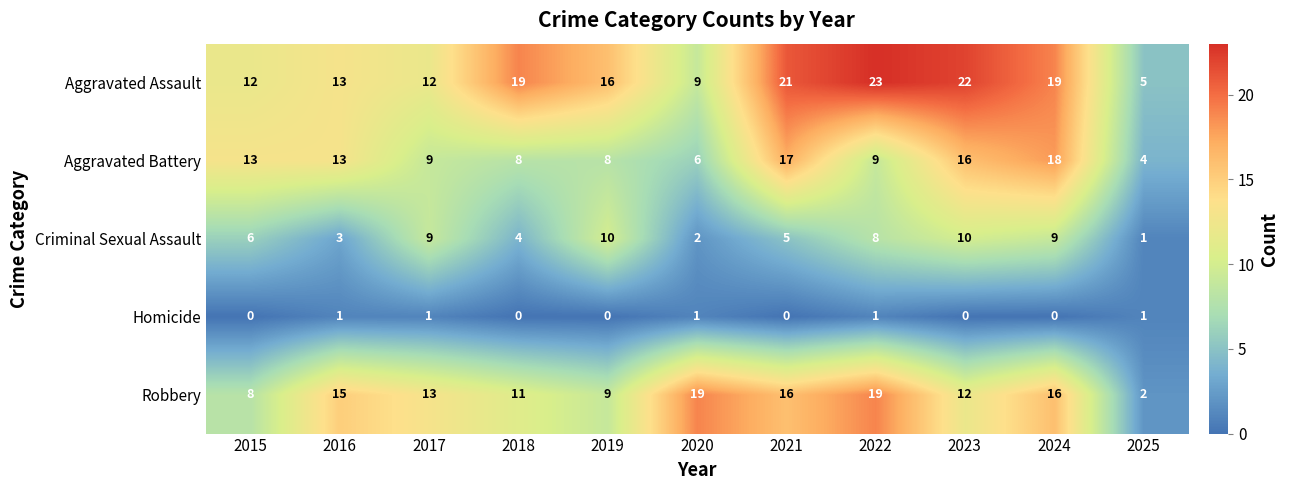

What is the spread (max minus min) of values at 2023?

22